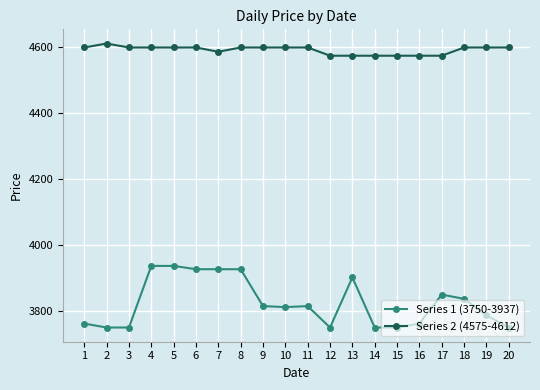

True or false: Series 2 (4575-4612) and Series 1 (3750-3937) cross at least once.

False